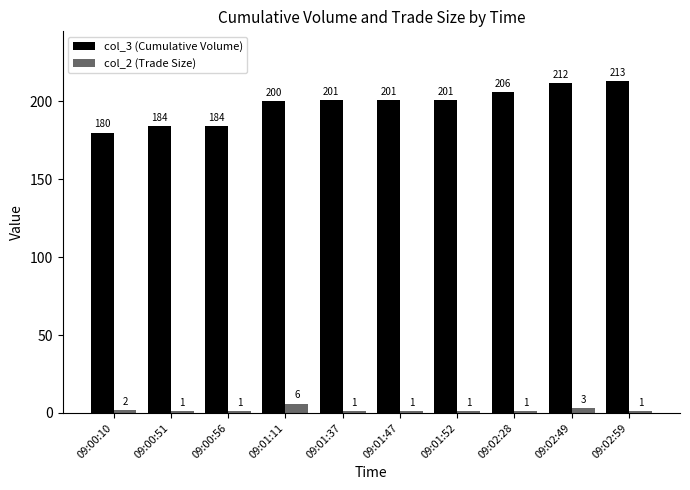

Reading left to right, list all the values displayed in this chart.

col_3 (Cumulative Volume): 180	184	184	200	201	201	201	206	212	213
col_2 (Trade Size): 2	1	1	6	1	1	1	1	3	1